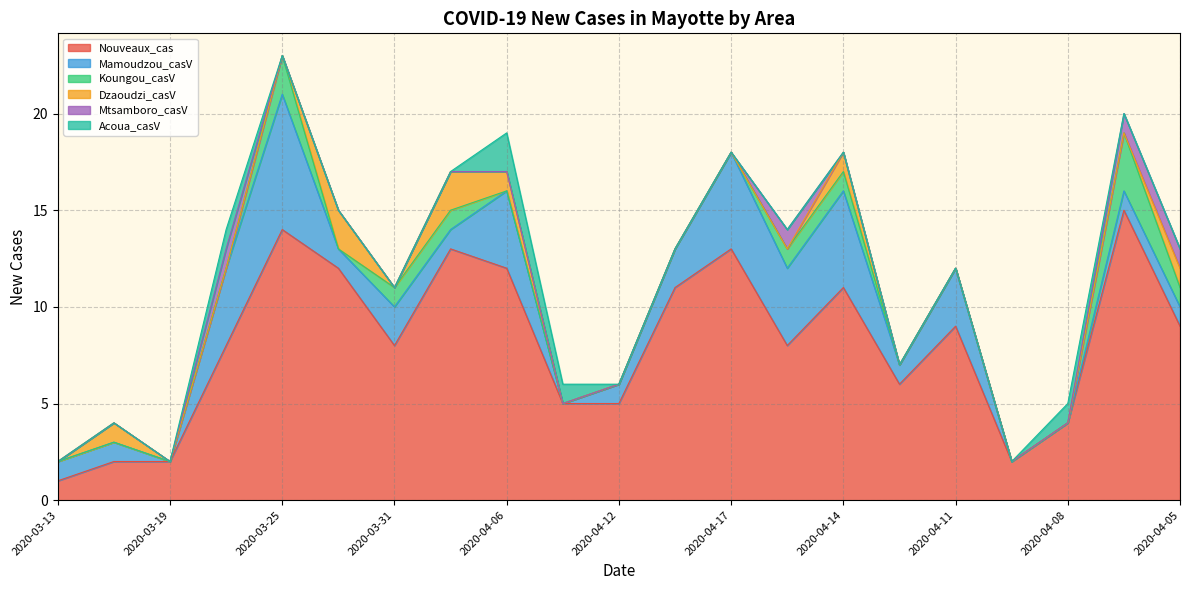

List the series in order of their peak value, highest first.

Nouveaux_cas, Mamoudzou_casV, Koungou_casV, Dzaoudzi_casV, Acoua_casV, Mtsamboro_casV